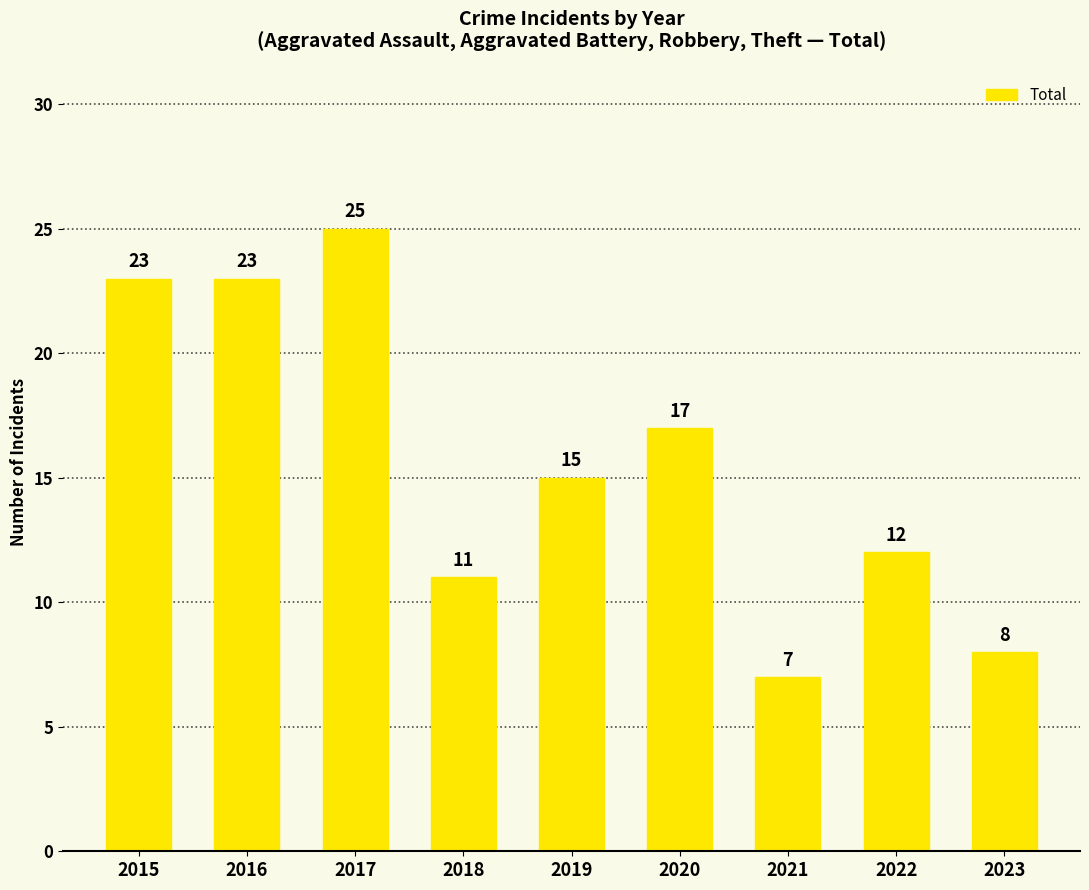

What is the value of the 9th bar from the left?

8